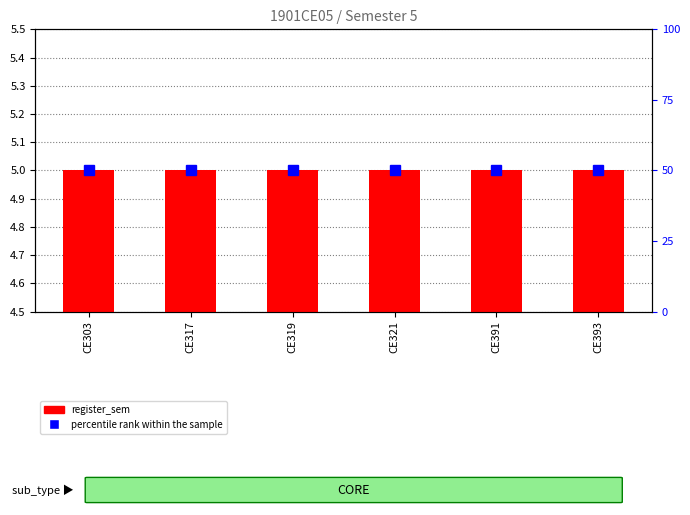

What is the total value across all series at CE321?

55